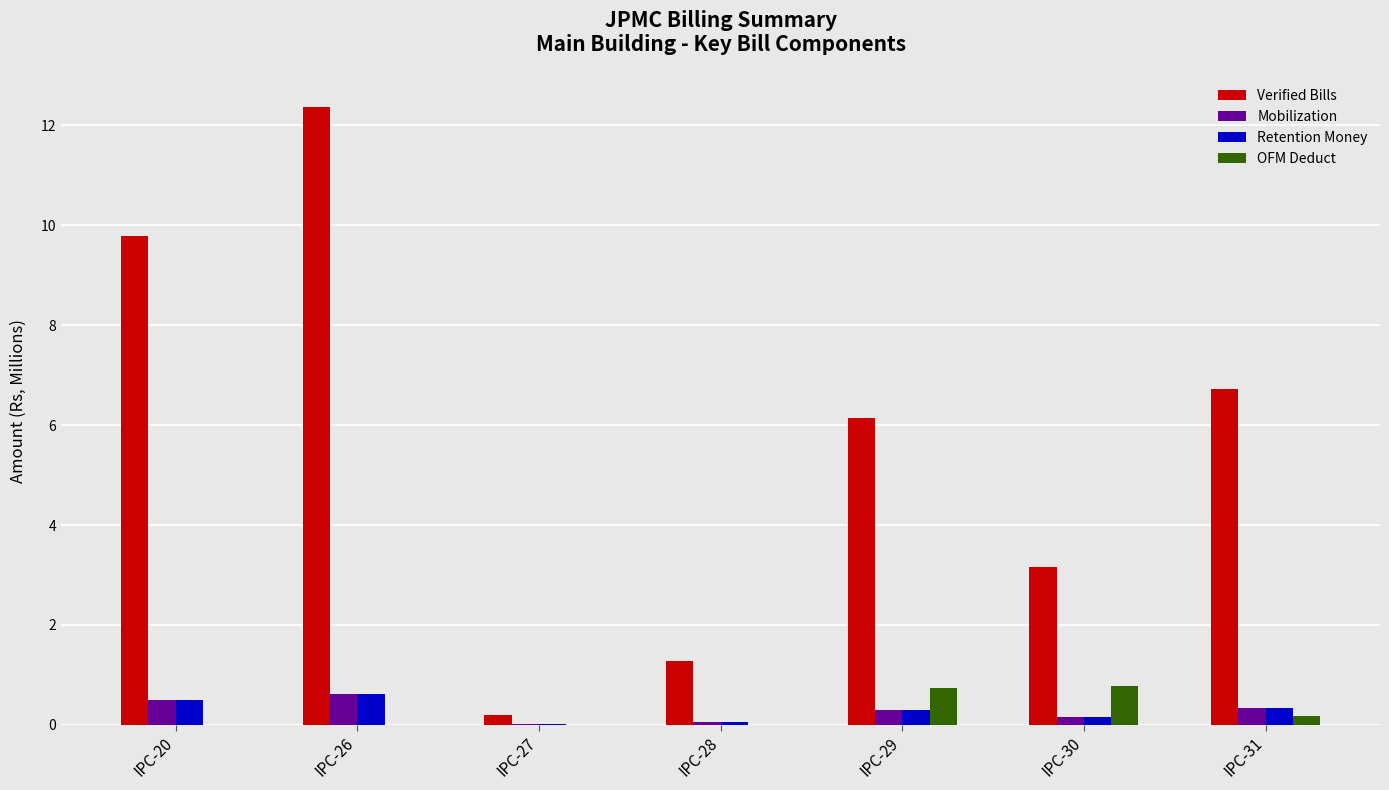

Which series changed the most between IPC-27 and IPC-30?

Verified Bills